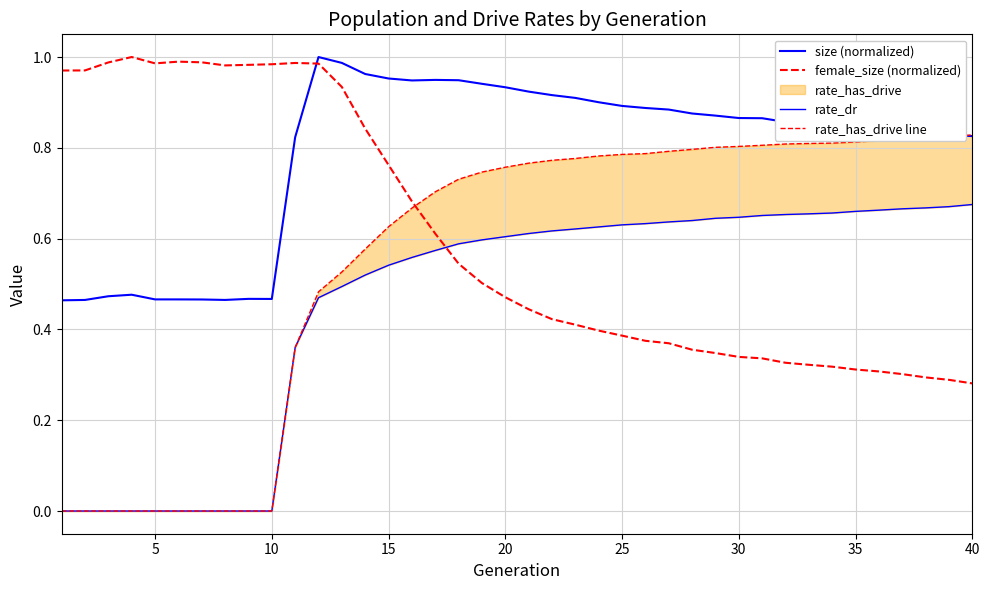

How many lines are shown in the chart?

4